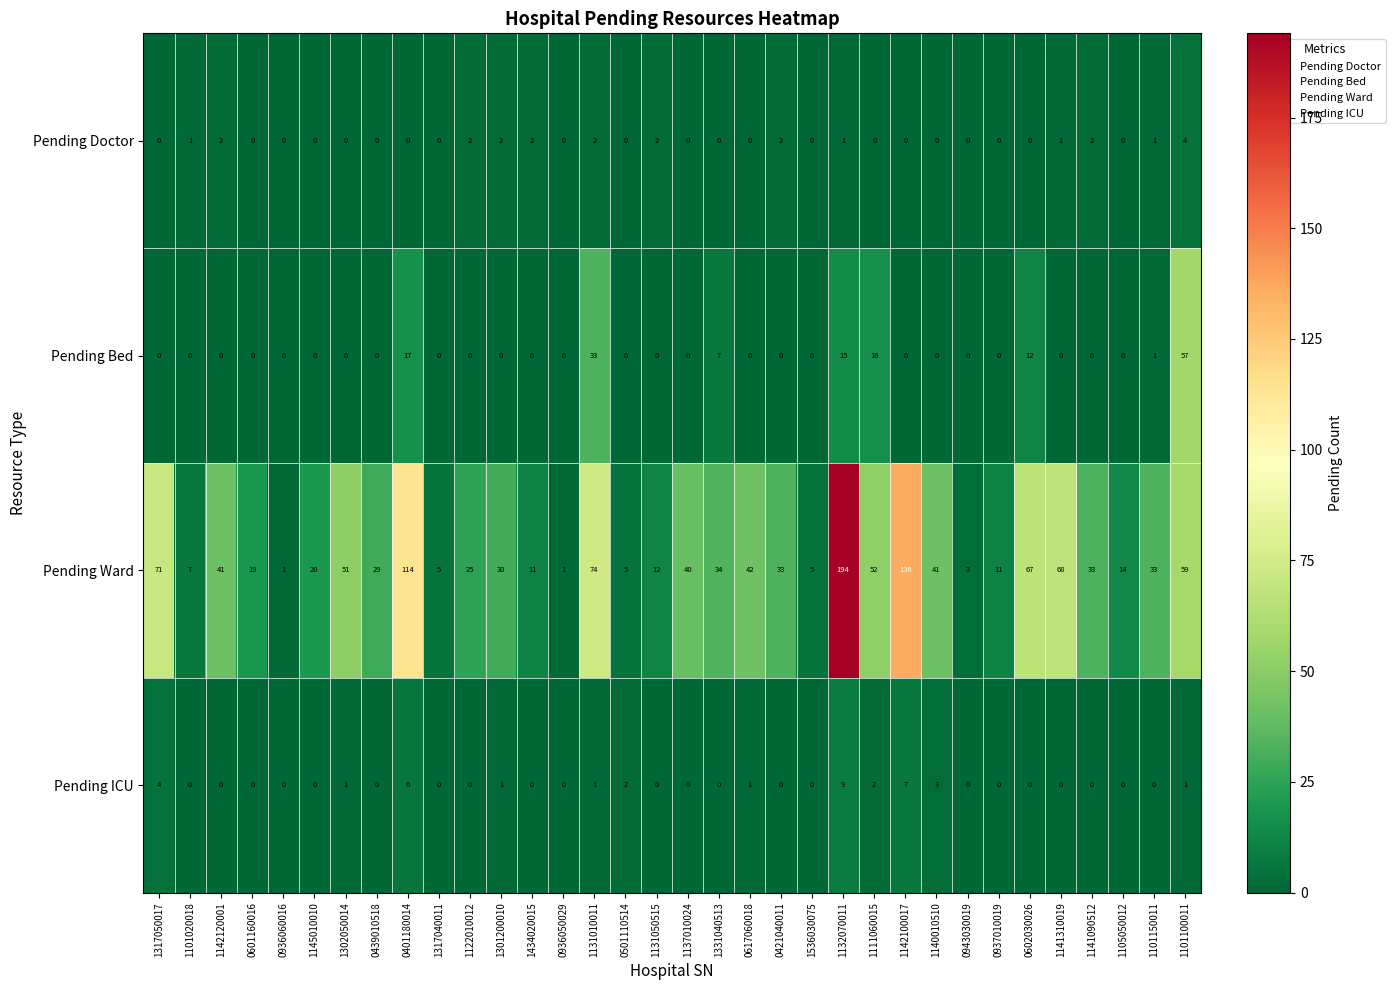

The Pending Doctor series shows 0 at 0617060018. True or false?

True